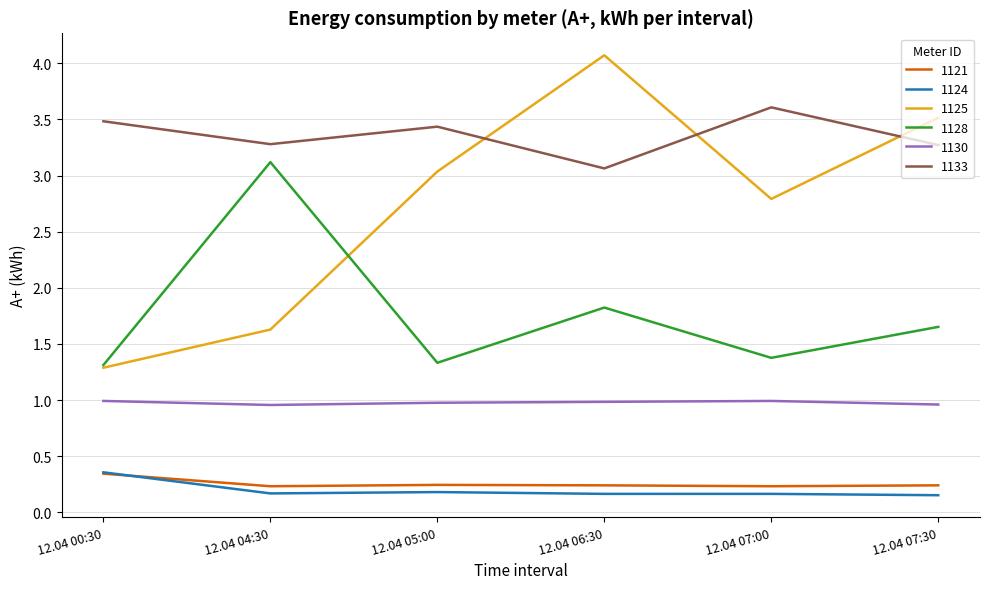

True or false: 1121 and 1130 intersect in this chart.

False